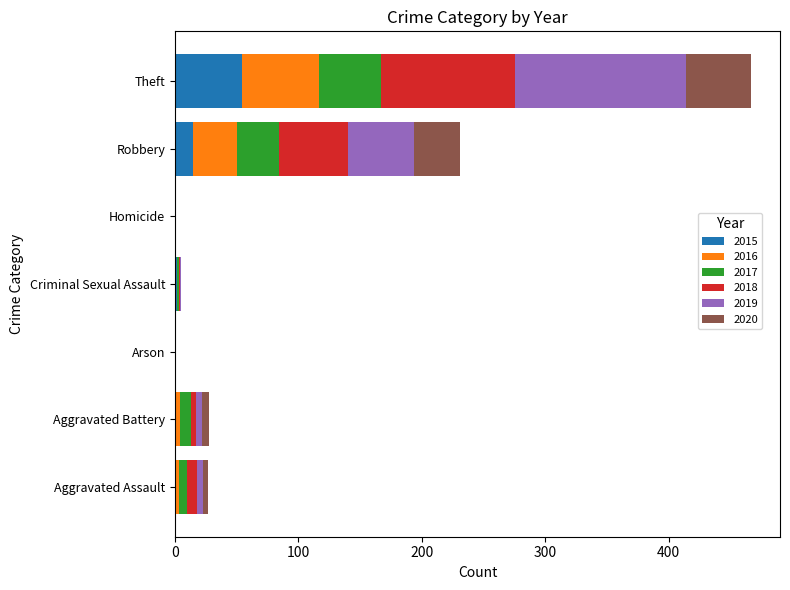

At which category is the sum across all series the highest?

Theft